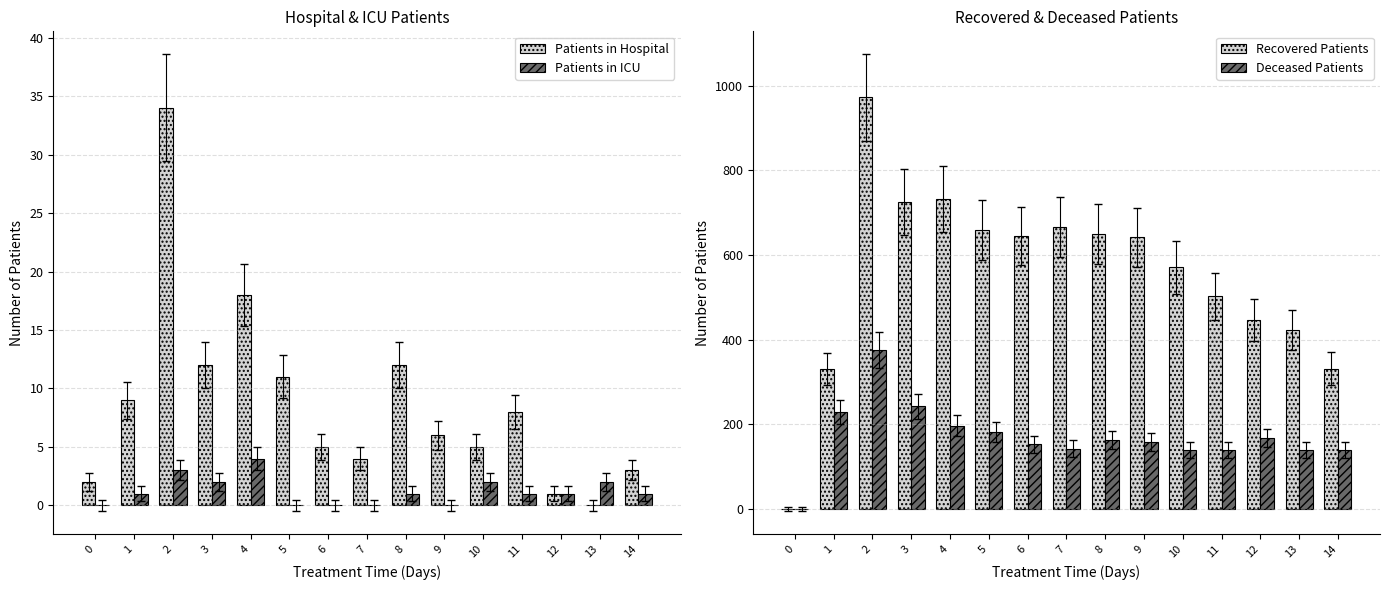

Between 3 and 7, which series saw the biggest shift?

Deceased Patients